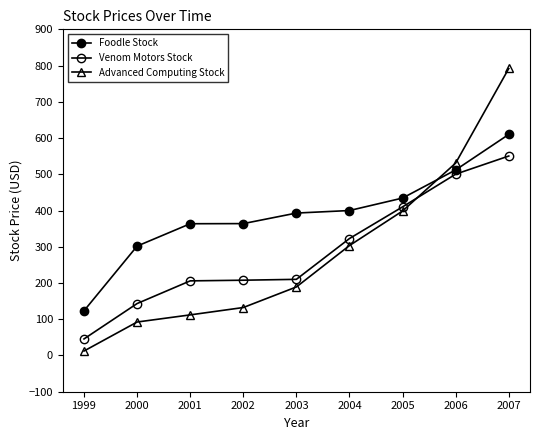

Rank the series by their maximum value, from lowest to highest.

Venom Motors Stock, Foodle Stock, Advanced Computing Stock